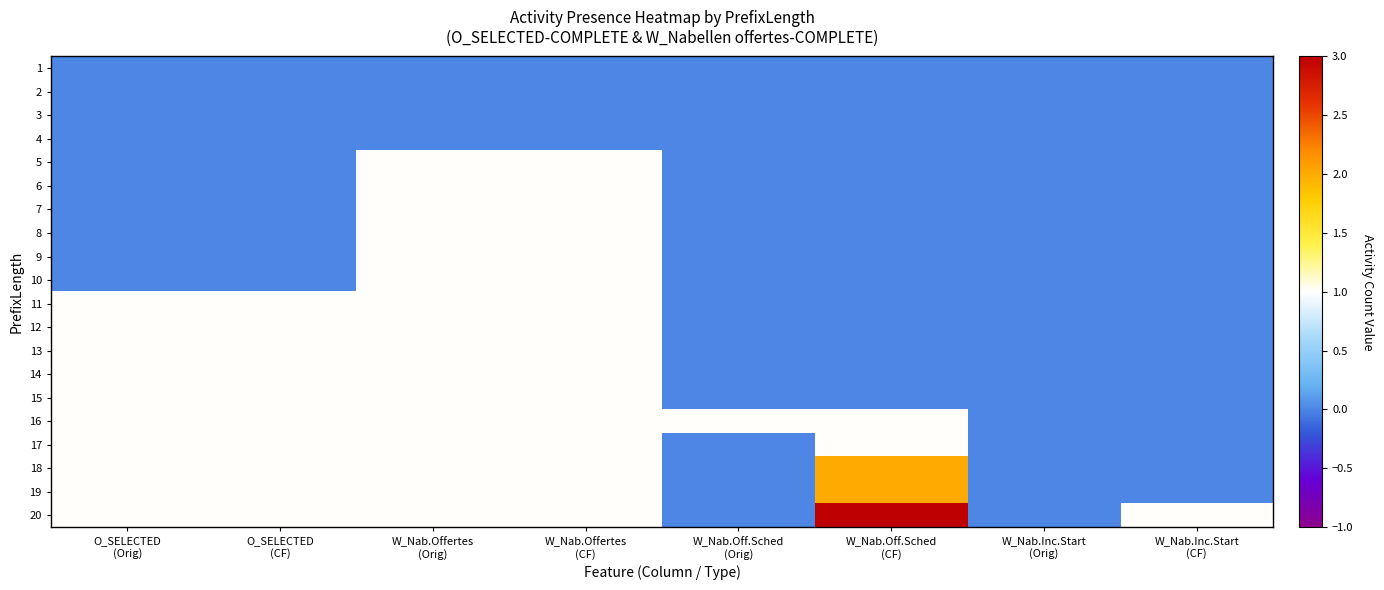

Which has a higher value, O_SELECTED
(Orig) or W_Nab.Off.Sched
(Orig)?

O_SELECTED
(Orig)